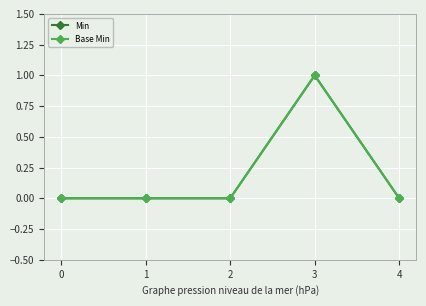

What is the total value across all series at 3?

2